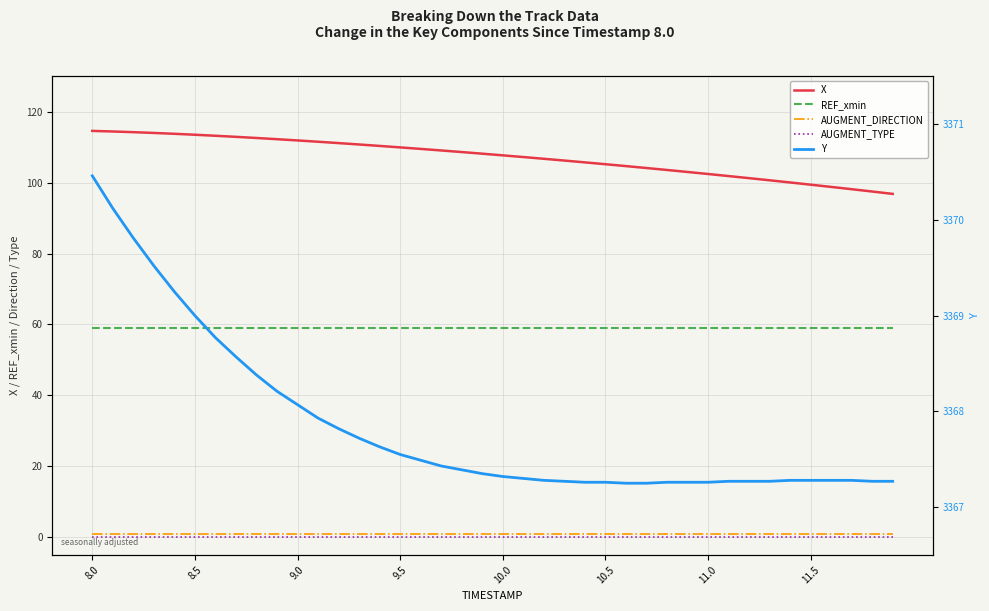

Reading left to right, what are all the values shown in this chart?

X: 114.6	114.4	114.2	114.0	113.8	113.5	113.2	112.9	112.6	112.2	111.9	111.5	111.1	110.7	110.3	109.9	109.5	109.1	108.6	108.2	107.7	107.2	106.7	106.2	105.7	105.2	104.7	104.1	103.6	103.0	102.4	101.8	101.3	100.7	100.0	99.4	98.8	98.1	97.5	96.8
REF_xmin: 58.9	58.9	58.9	58.9	58.9	58.9	58.9	58.9	58.9	58.9	58.9	58.9	58.9	58.9	58.9	58.9	58.9	58.9	58.9	58.9	58.9	58.9	58.9	58.9	58.9	58.9	58.9	58.9	58.9	58.9	58.9	58.9	58.9	58.9	58.9	58.9	58.9	58.9	58.9	58.9
AUGMENT_DIRECTION: 1.0	1.0	1.0	1.0	1.0	1.0	1.0	1.0	1.0	1.0	1.0	1.0	1.0	1.0	1.0	1.0	1.0	1.0	1.0	1.0	1.0	1.0	1.0	1.0	1.0	1.0	1.0	1.0	1.0	1.0	1.0	1.0	1.0	1.0	1.0	1.0	1.0	1.0	1.0	1.0
AUGMENT_TYPE: 0.0	0.0	0.0	0.0	0.0	0.0	0.0	0.0	0.0	0.0	0.0	0.0	0.0	0.0	0.0	0.0	0.0	0.0	0.0	0.0	0.0	0.0	0.0	0.0	0.0	0.0	0.0	0.0	0.0	0.0	0.0	0.0	0.0	0.0	0.0	0.0	0.0	0.0	0.0	0.0
Y: 3370.5	3370.1	3369.8	3369.5	3369.2	3369.0	3368.8	3368.6	3368.4	3368.2	3368.1	3367.9	3367.8	3367.7	3367.6	3367.6	3367.5	3367.4	3367.4	3367.3	3367.3	3367.3	3367.3	3367.3	3367.3	3367.3	3367.2	3367.2	3367.3	3367.3	3367.3	3367.3	3367.3	3367.3	3367.3	3367.3	3367.3	3367.3	3367.3	3367.3